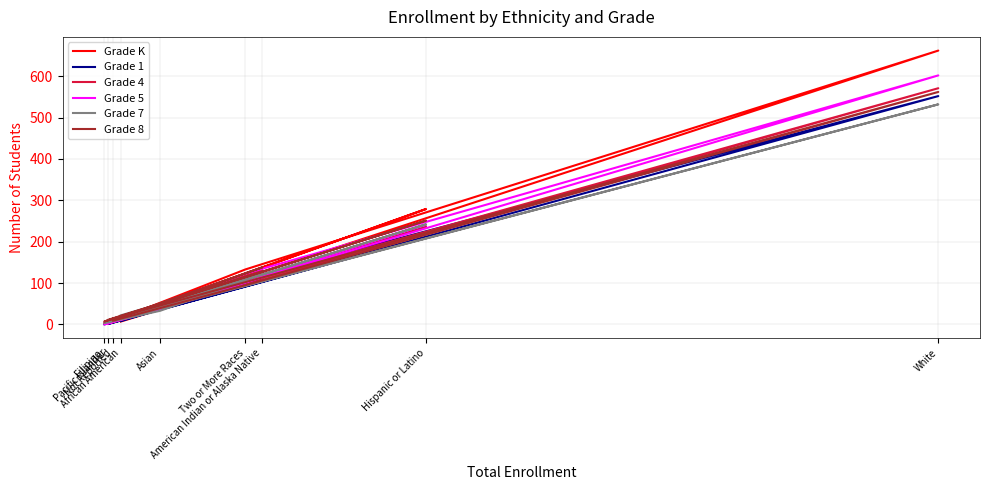

At which category does Grade 1 reach its first local valley?

Filipino